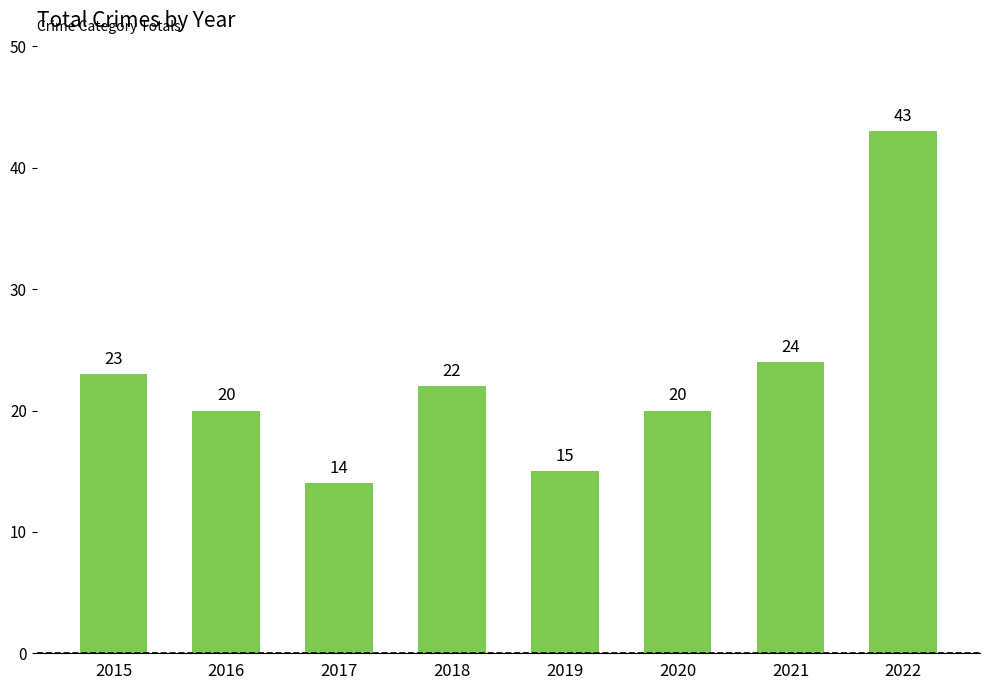

What is the change in value from 2017 to 2021?

+10